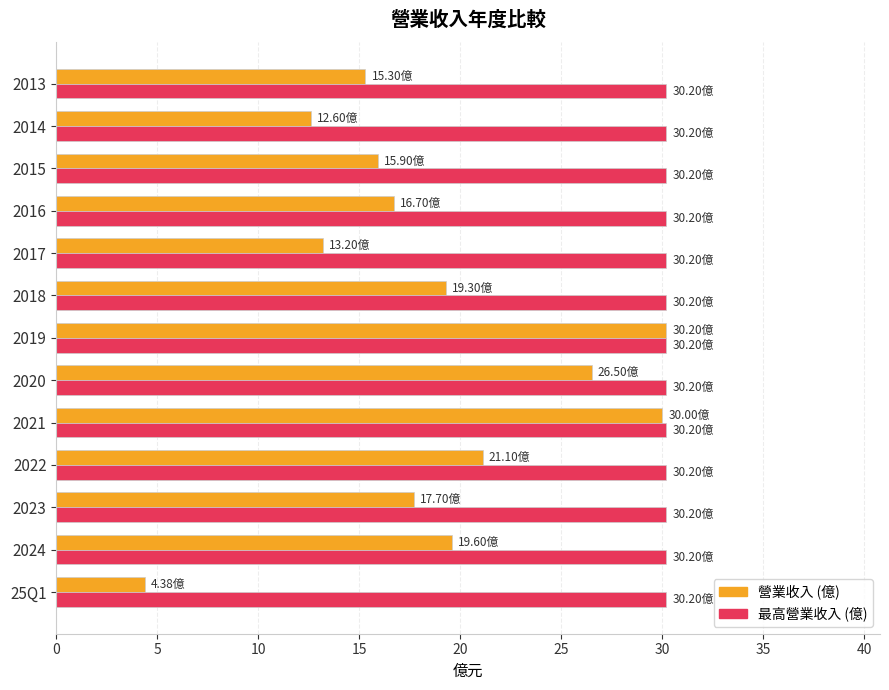

Count the number of categories in the chart.

13